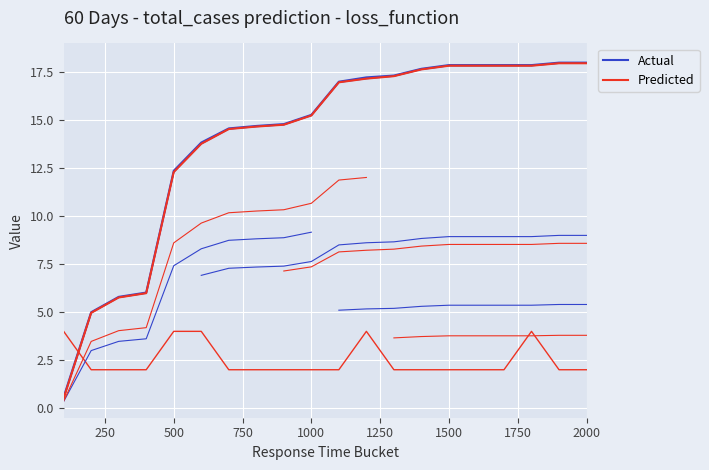

How many lines are shown in the chart?

2